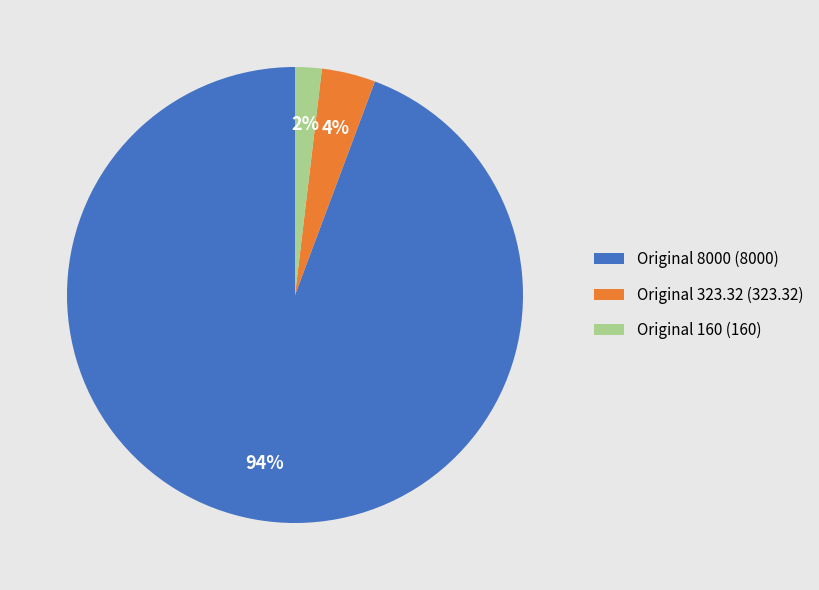

To the nearest percent, what is the combined percentage of Original 323.32 (323.32) and Original 8000 (8000)?

98%